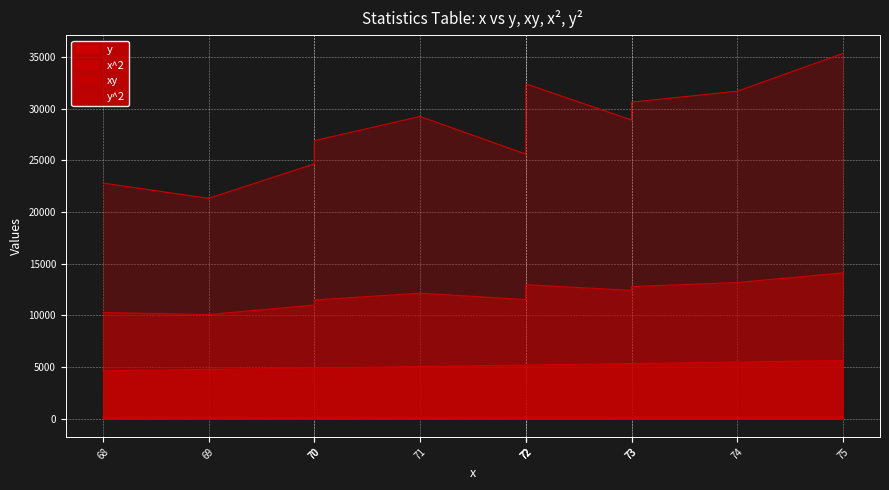

Reading right to left, transcribe all the data shown in this chart.

y: 188	178	175	170	180	163	160	171	164	157	146	151
x^2: 5625	5476	5329	5329	5184	5184	5184	5041	4900	4900	4761	4624
xy: 14100	13172	12775	12410	12960	11736	11520	12141	11480	10990	10074	10268
y^2: 35344	31684	30625	28900	32400	26569	25600	29241	26896	24649	21316	22801